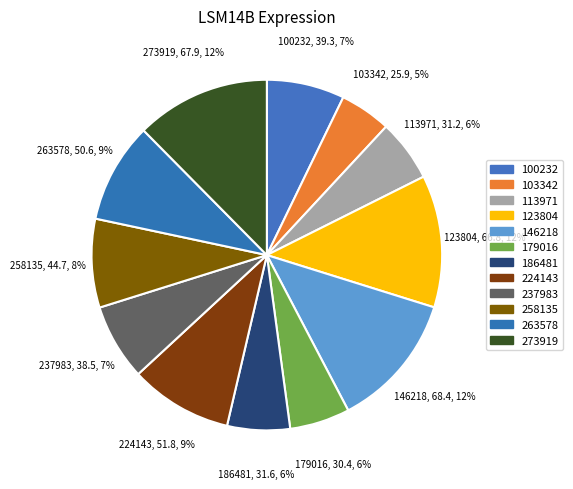

Count the number of slices in the pie.

12